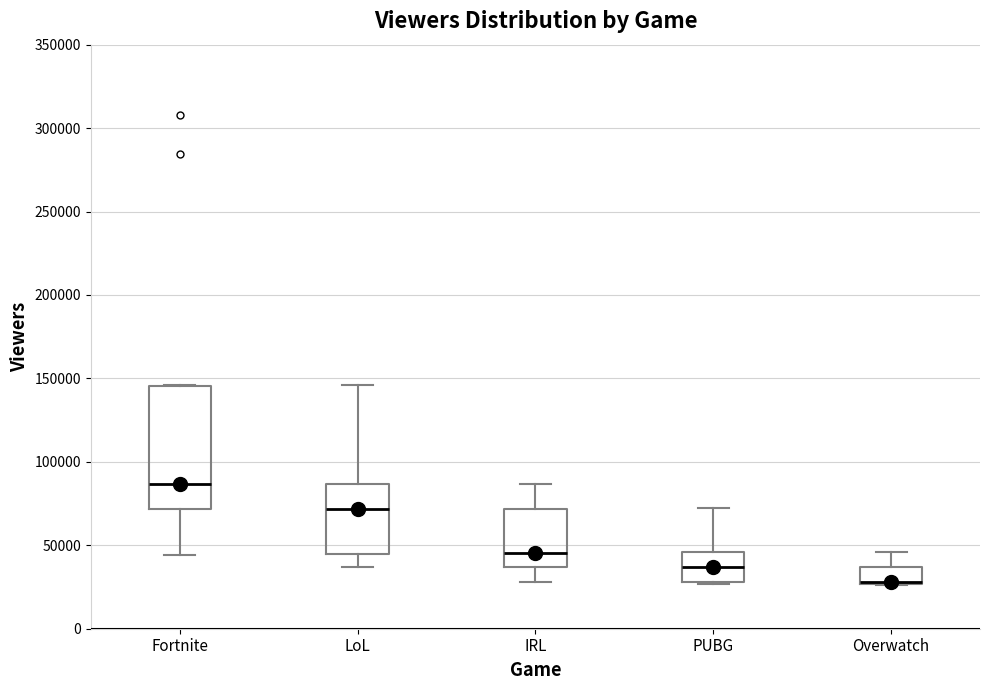

Reading left to right, transcribe this box plot: for each box, give where its median line is, the range the box spans, and where its two whiskers end, as read against the y-axis. The values are not printed on the chart, so give them approximately, as read against the axis.

Fortnite: median 85000, box 70000 to 145000, whiskers 45000 to 145000
LoL: median 70000, box 45000 to 85000, whiskers 35000 to 145000
IRL: median 45000, box 35000 to 70000, whiskers 30000 to 85000
PUBG: median 35000, box 30000 to 45000, whiskers 25000 to 70000
Overwatch: median 30000 (drawn on the box's lower edge), box 25000 to 35000, whiskers 25000 to 45000